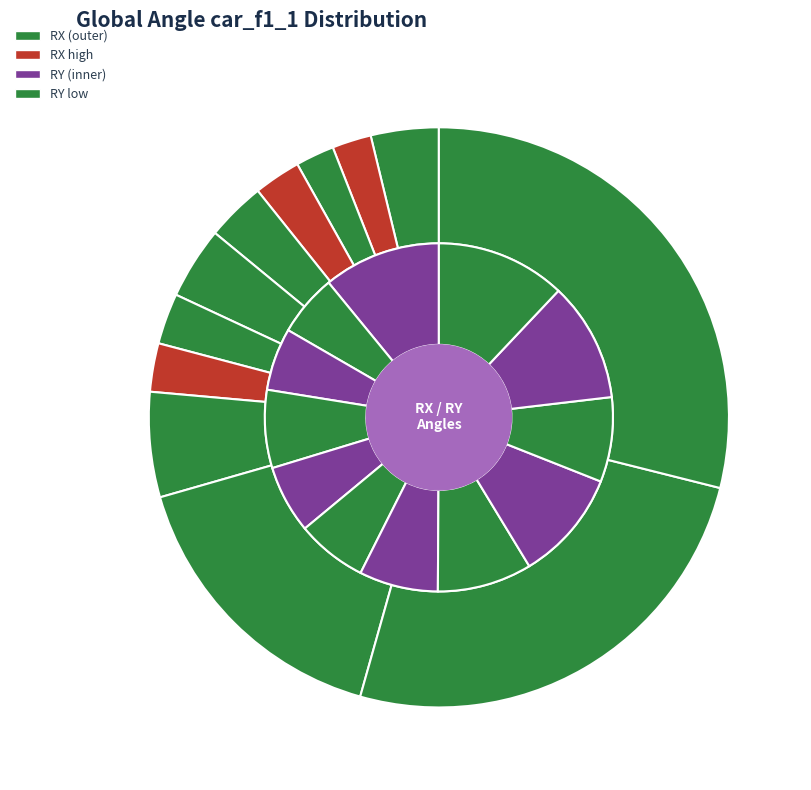

Is it true that 4 is 3% of the pie?

True